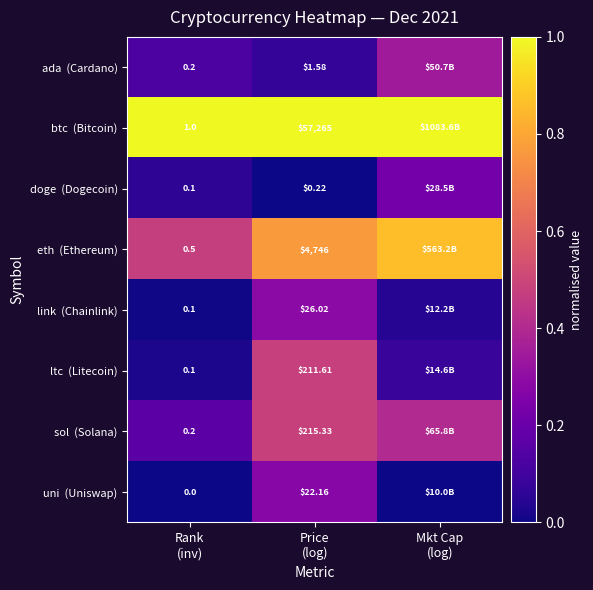

What is the minimum value for eth (Ethereum)?

0.5